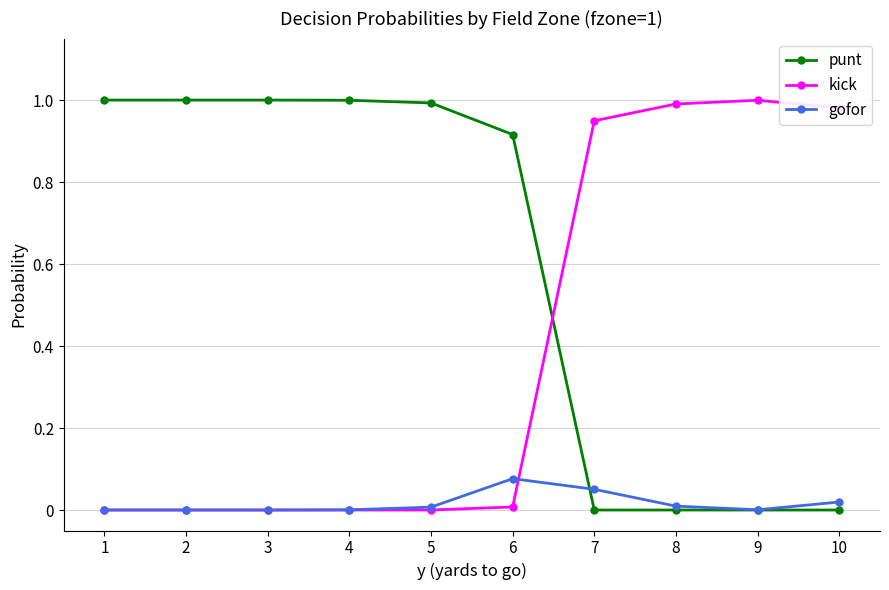

List the series in order of their overall mean, lowest first.

gofor, kick, punt